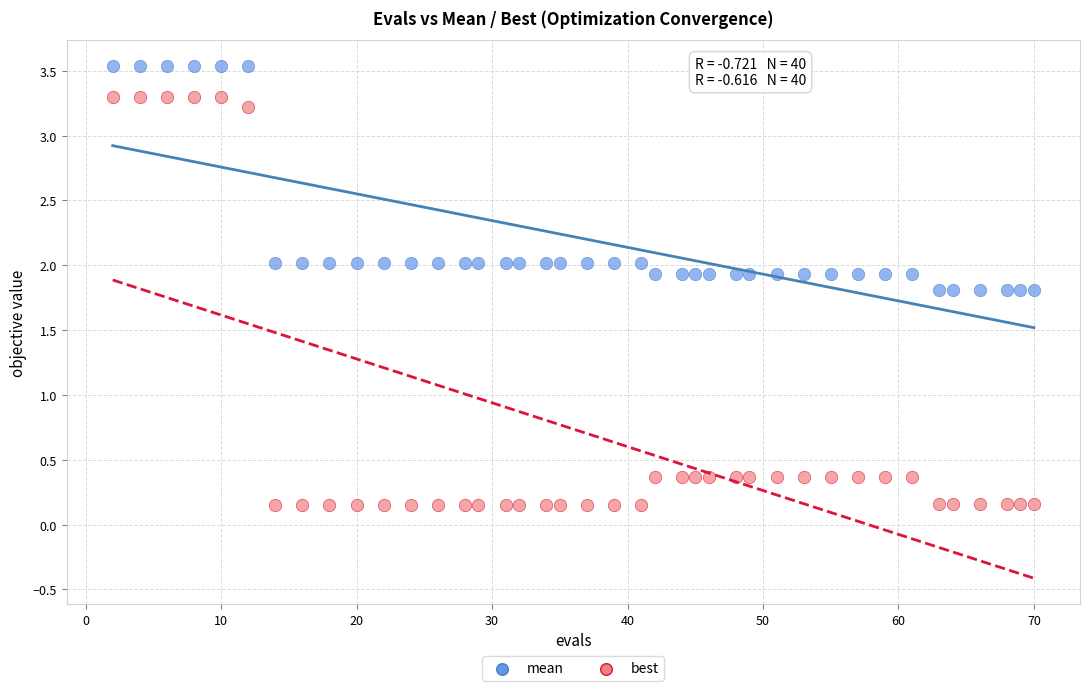

Which series contains the lowest Y value?

best